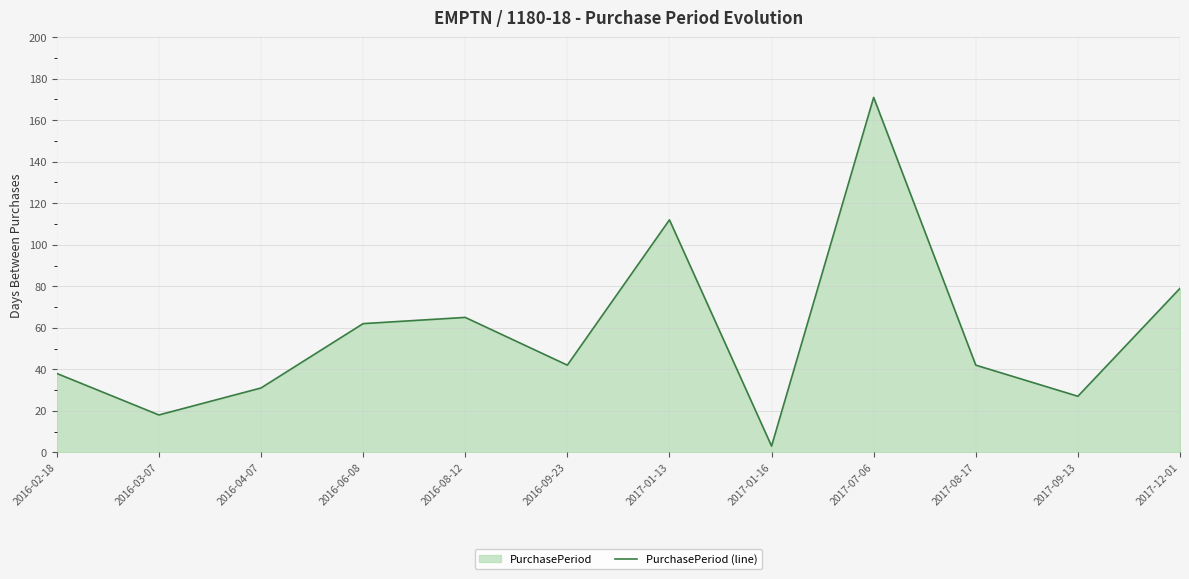

Which has a higher value, 2017-01-13 or 2017-01-16?

2017-01-13